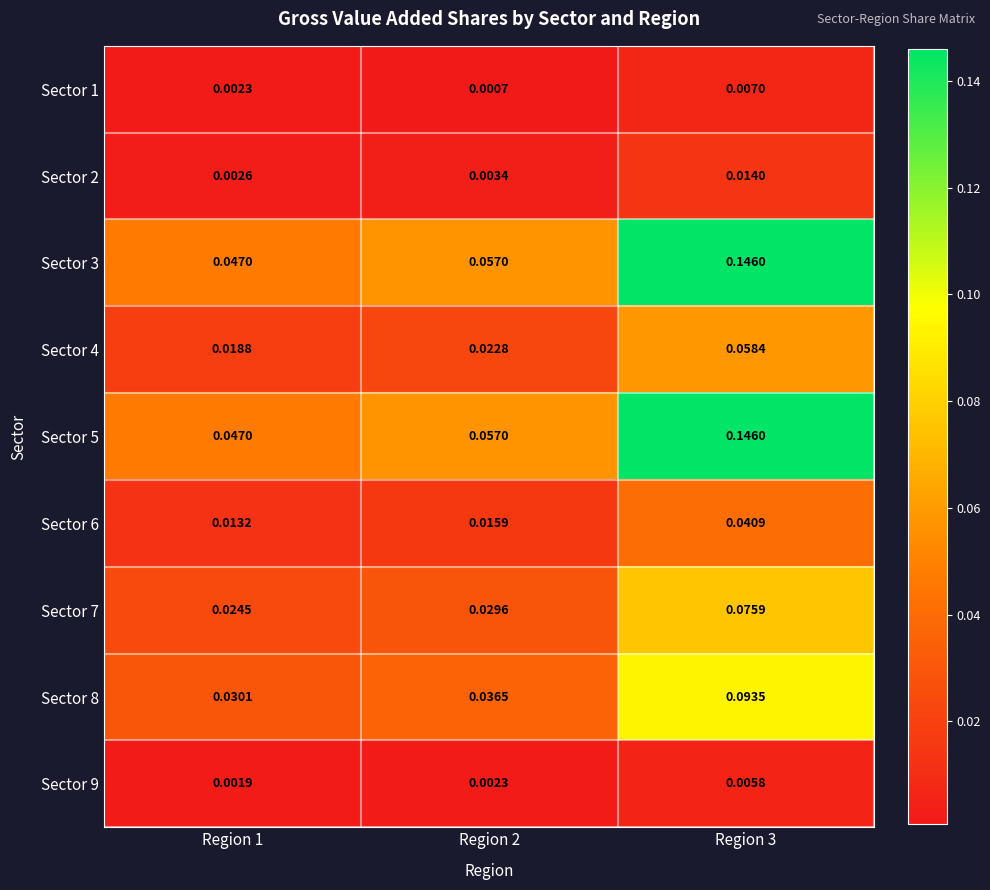

Is the value of Sector 5 at Region 1 greater than the value of Sector 3 at Region 2?

No